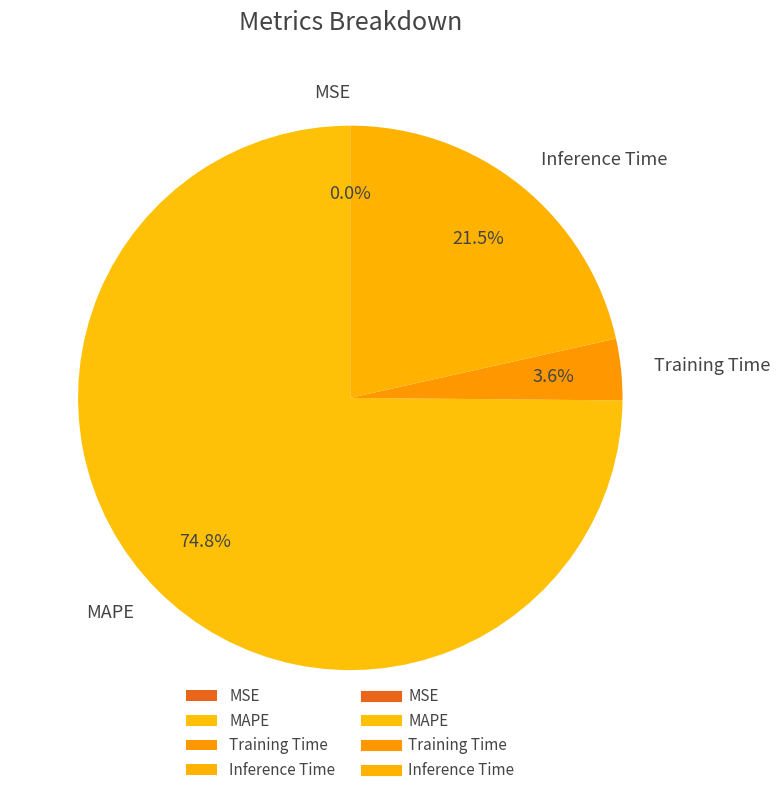

How much of the chart is everything except Training Time?

96.4%